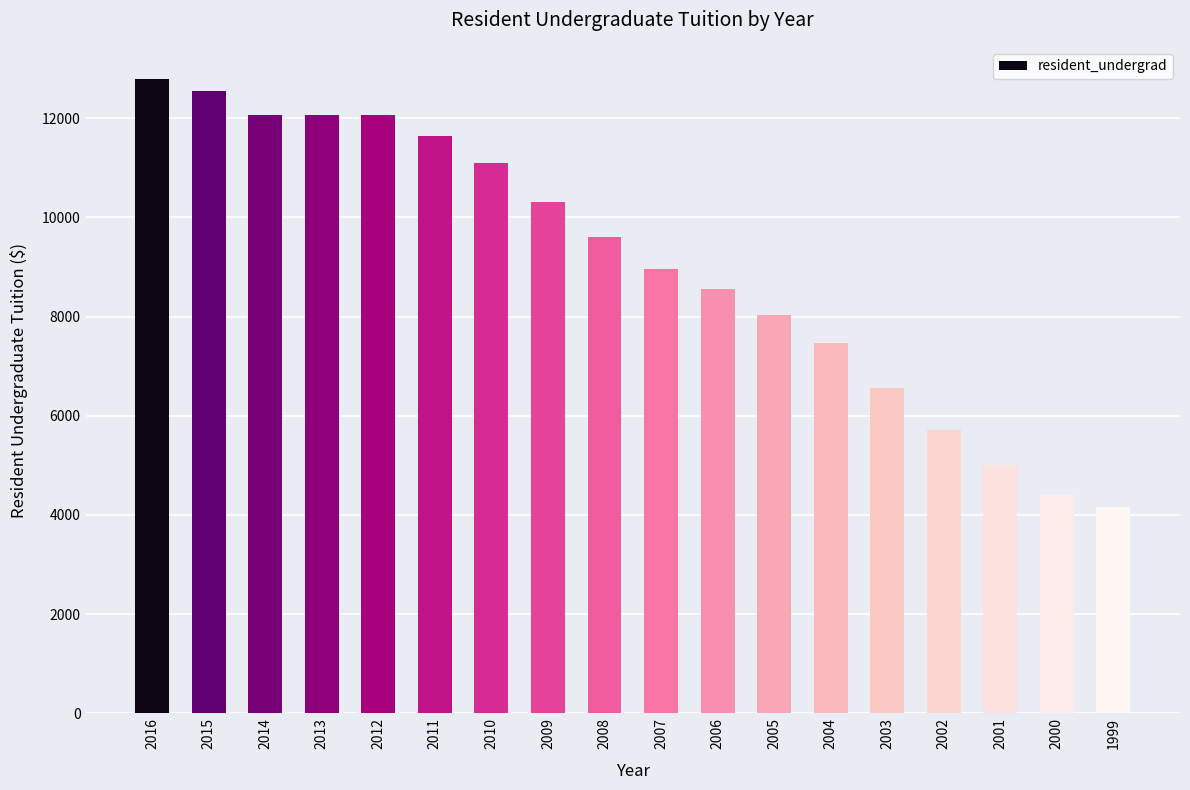

What is the approximate value at 2000, to the nearest 50?

4400